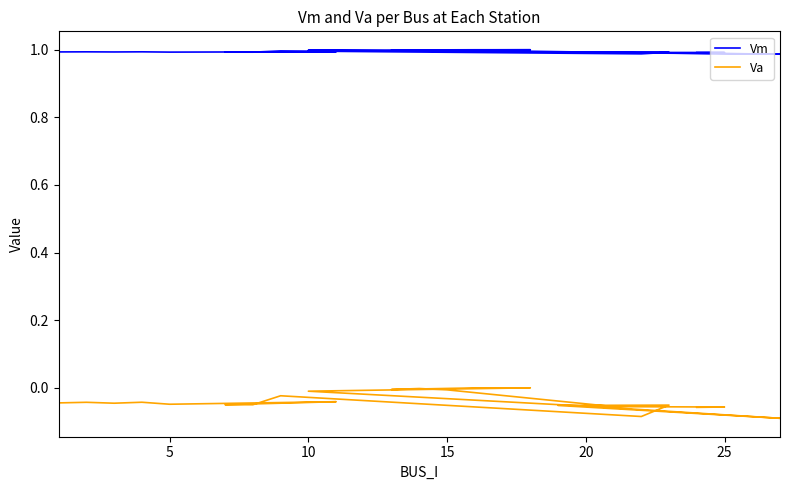

In Va, how many points are lower than both neighbors (excluding endpoints)?

6